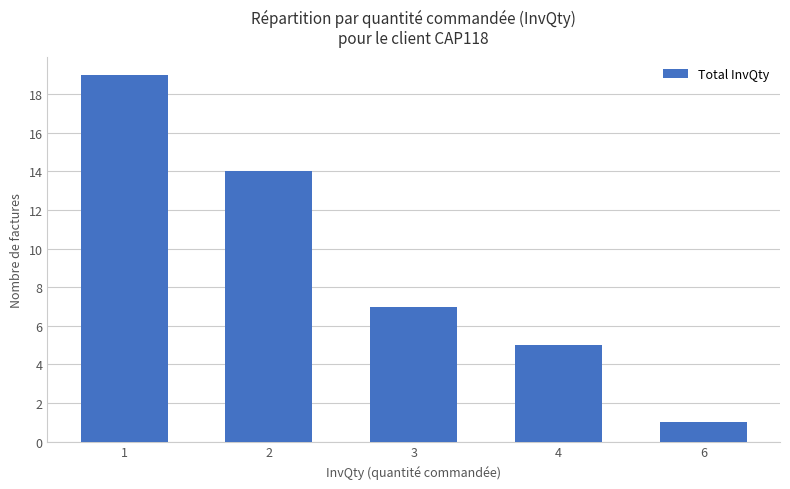

The value at 4 is 5. True or false?

True